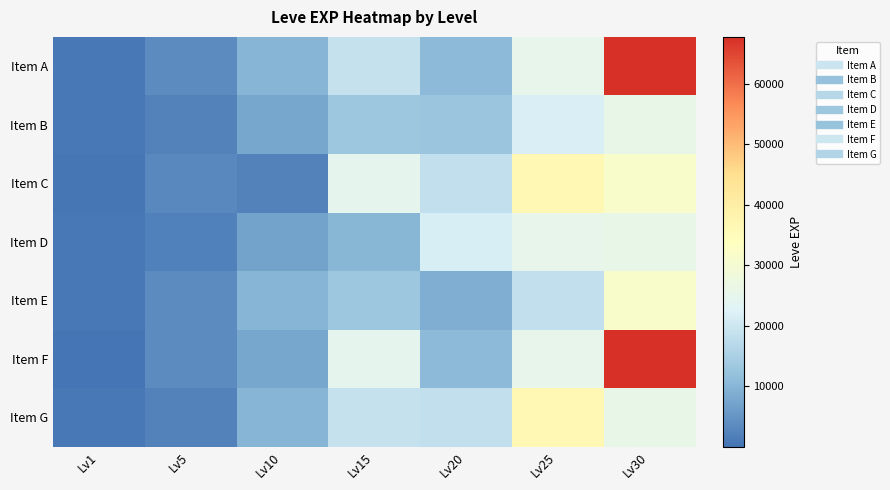

Which series has the largest total across all categories?

Item F